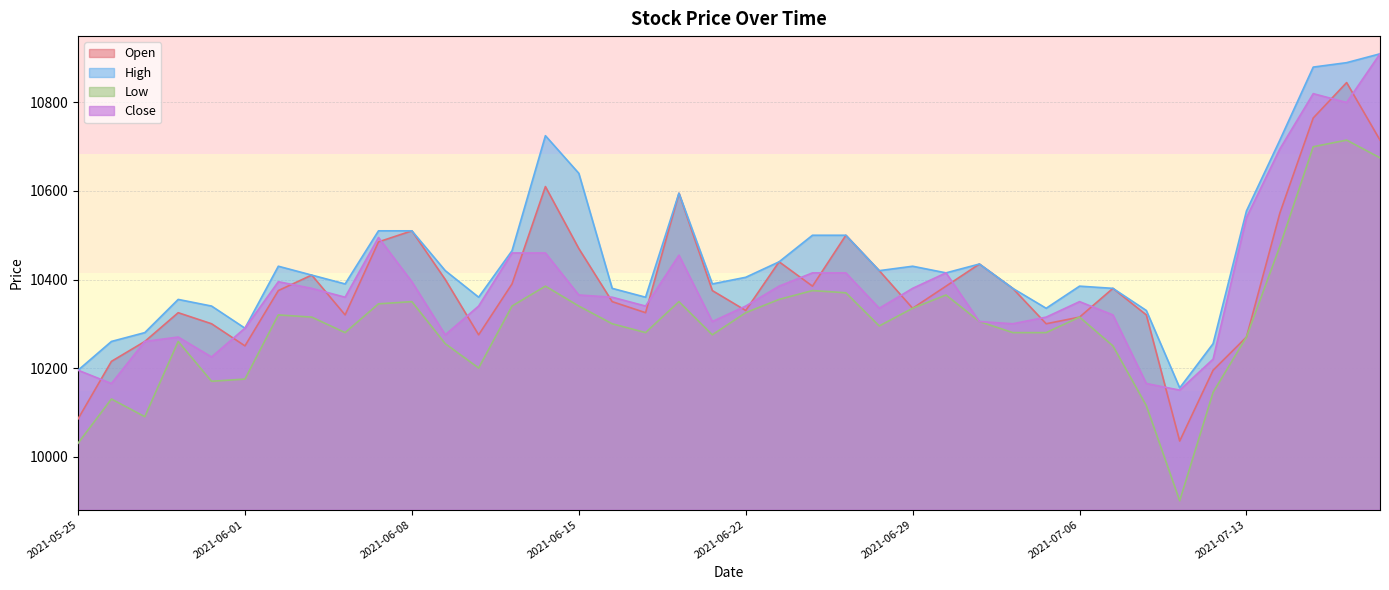

What is the total value across all series at 2021-05-25?

40505